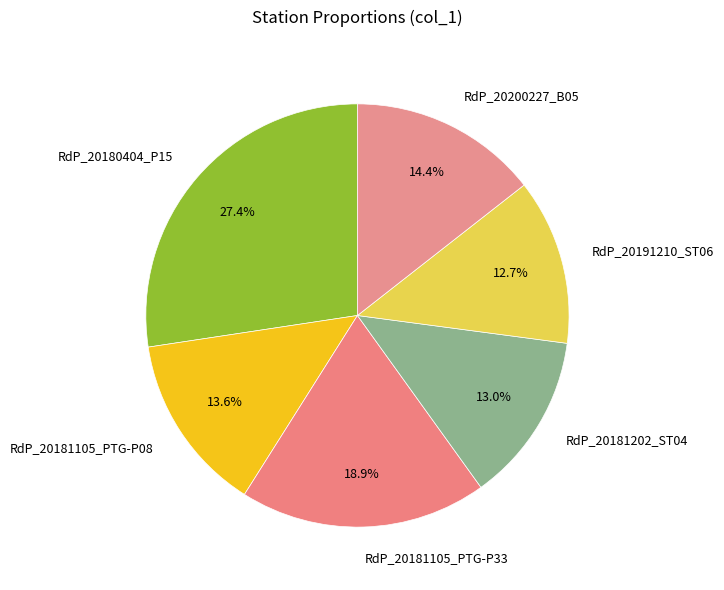

Which slice is the largest?

RdP_20180404_P15